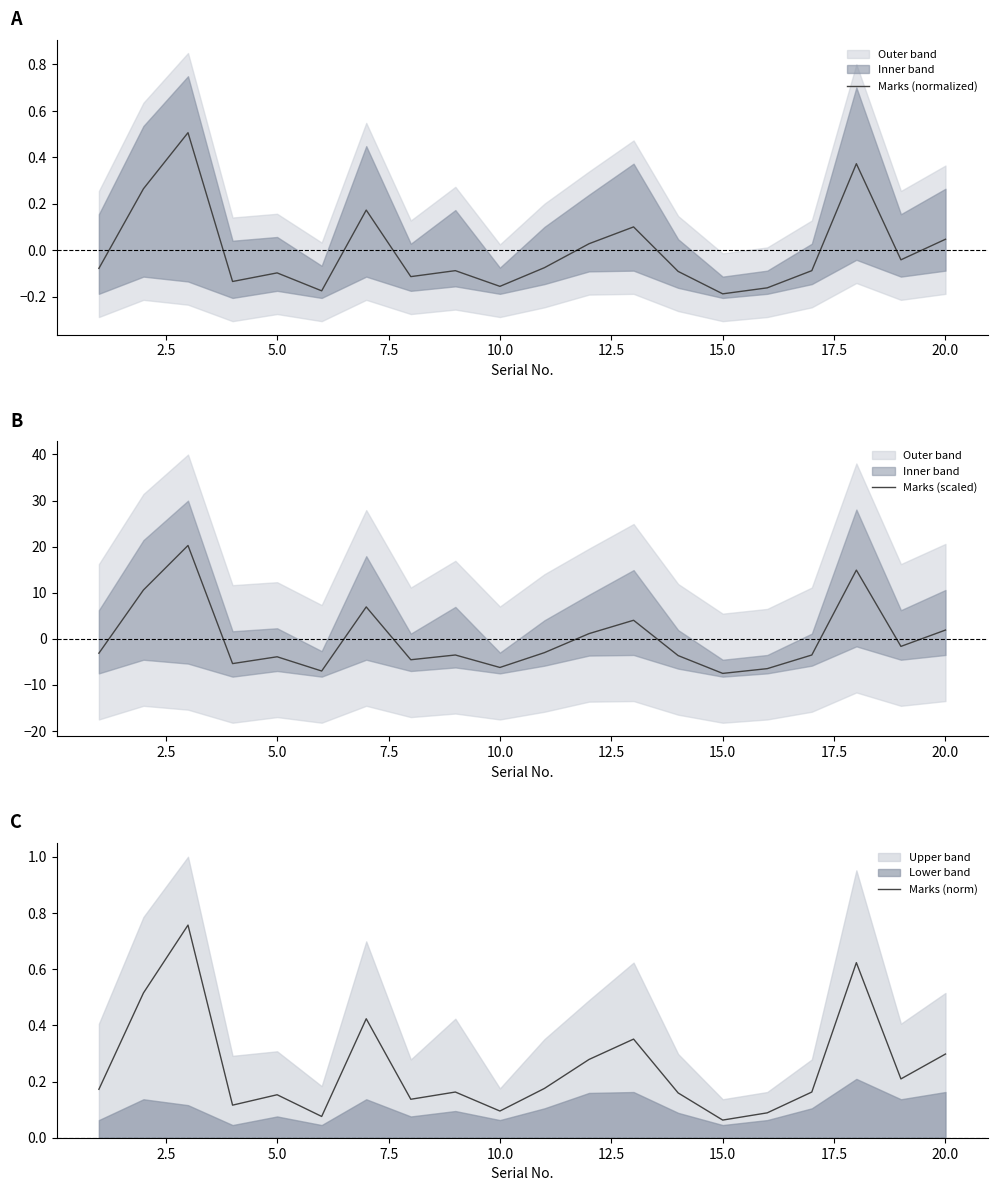

What is the smallest value displayed?

-7.5